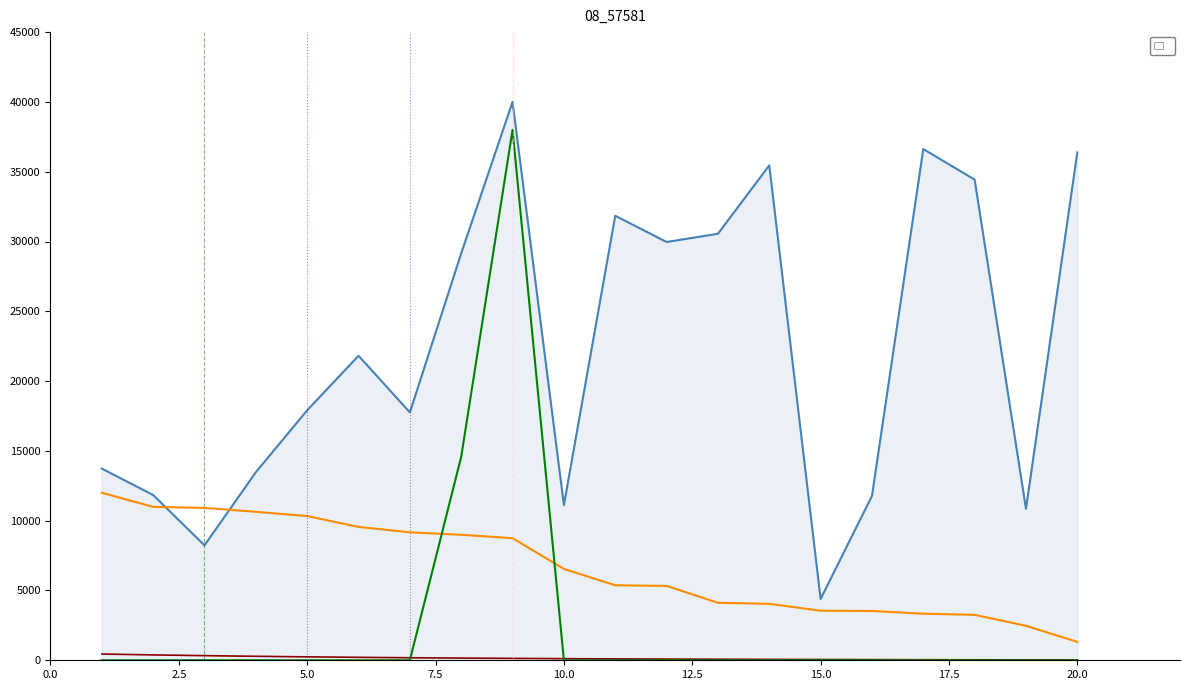

Where is the first local minimum?

3